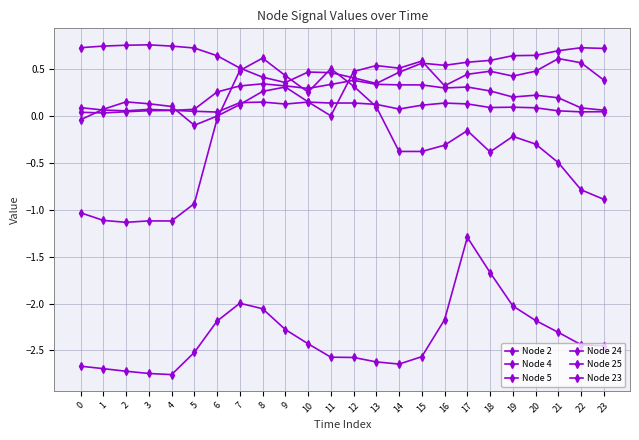

How many data points does each series have?

24